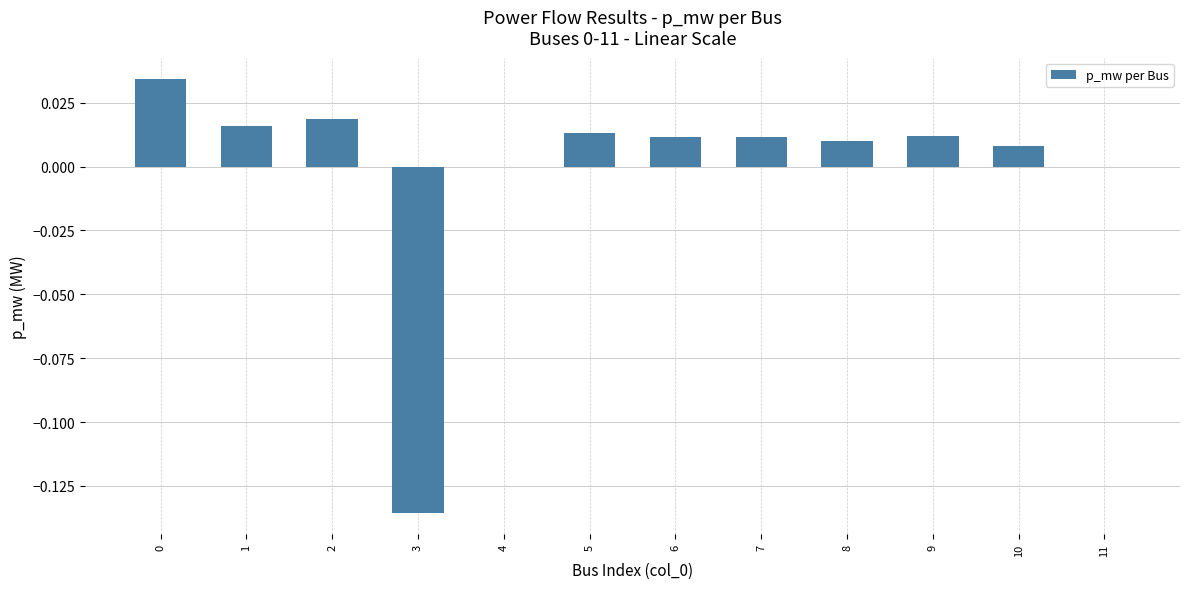

The value at 7 is 0.0. True or false?

True